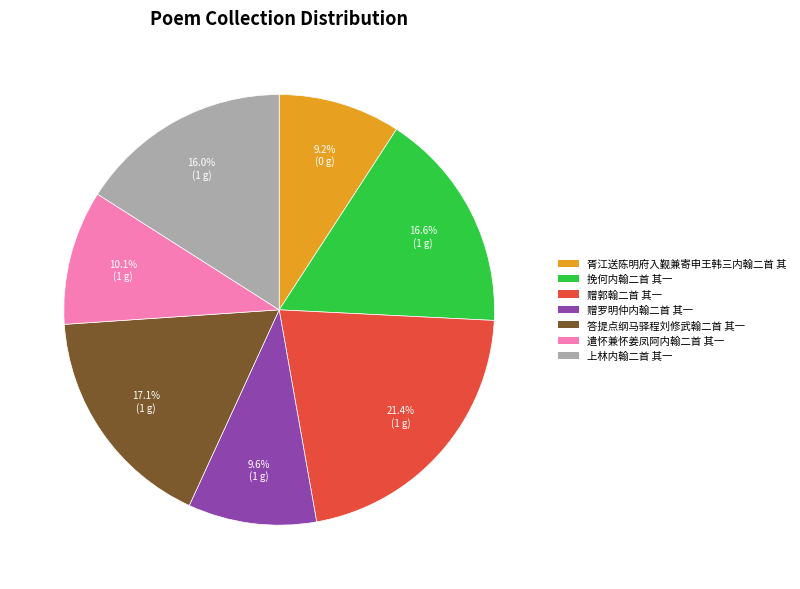

Is there any slice that represents more than half of the pie?

No